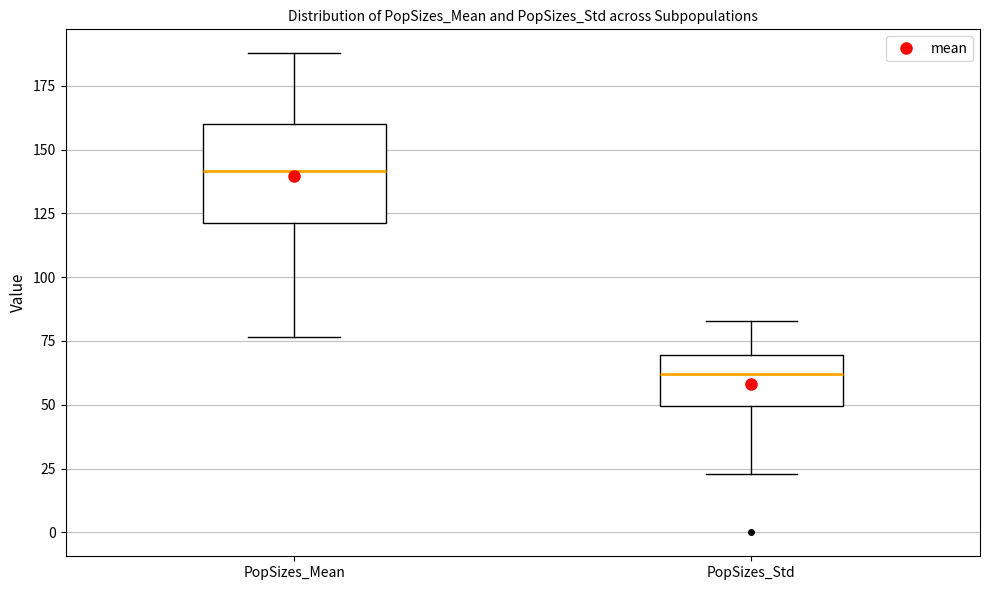

Which box's median line is the highest?

PopSizes_Mean